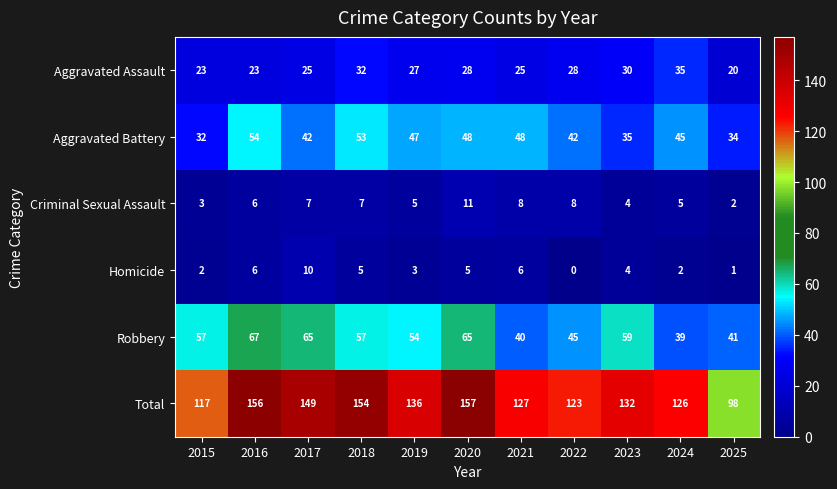

Where does the Aggravated Assault series first go above 27?

2018